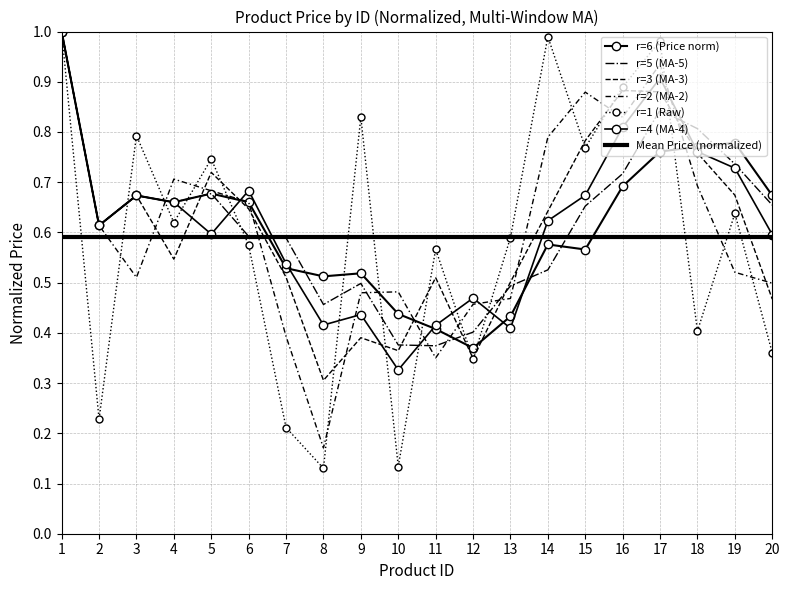

Reading left to right, extract all data points from this chart.

1.0	0.2	0.8	0.6	0.7	0.6	0.2	0.1	0.8	0.1	0.6	0.3	0.6	1.0	0.8	0.9	1.0	0.4	0.6	0.4